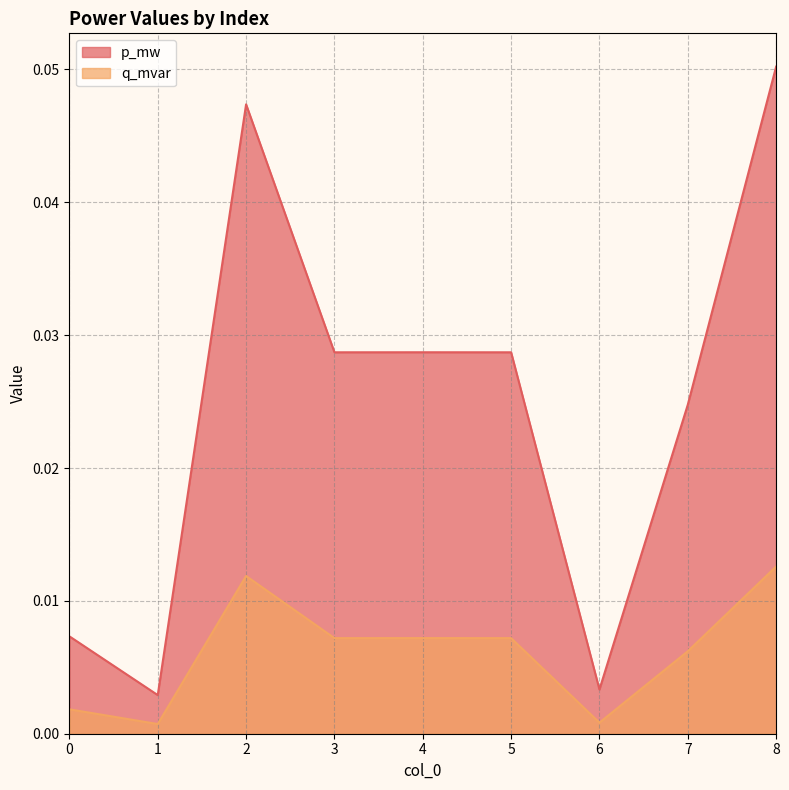

At how many categories does at least one series exceed 0?

9